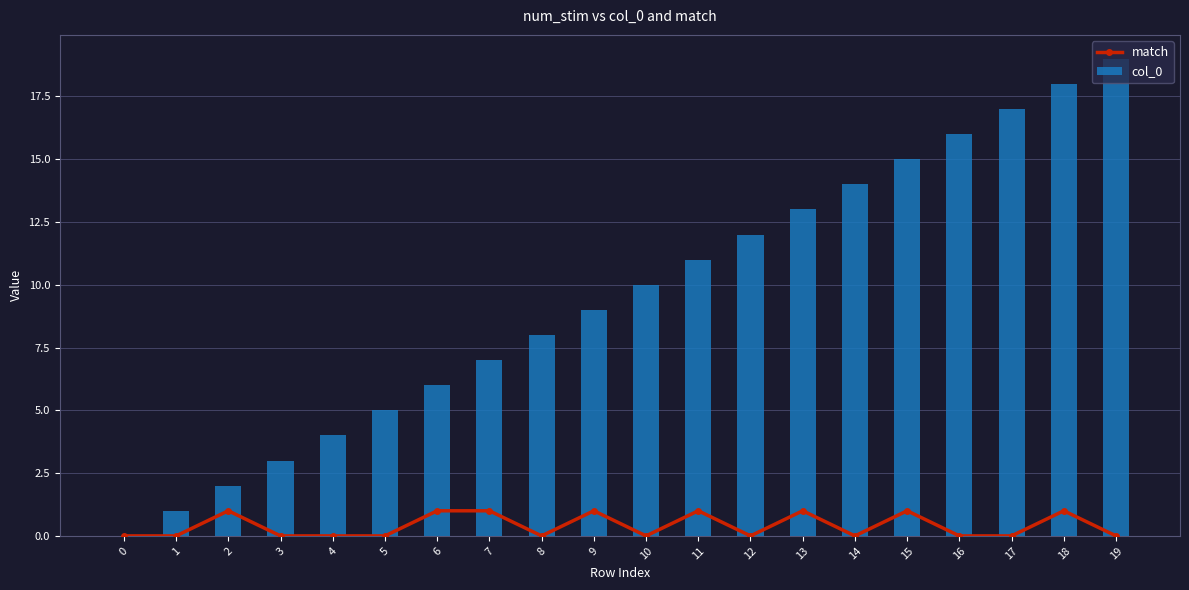

What are all the series names shown in the legend?

match, col_0